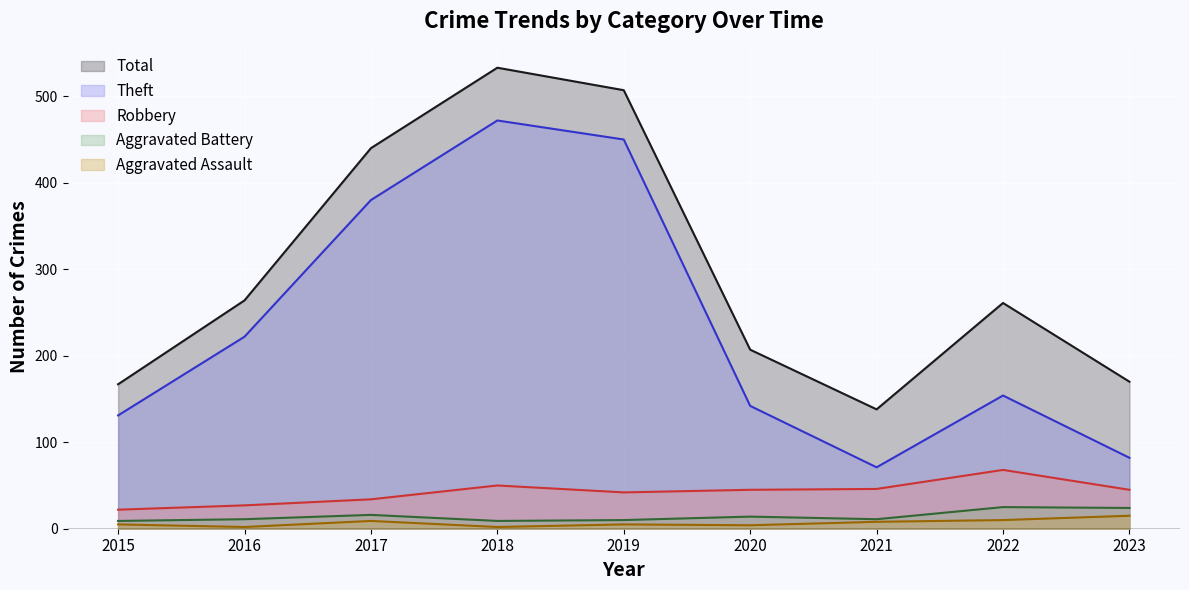

True or false: Total and Aggravated Assault intersect in this chart.

False